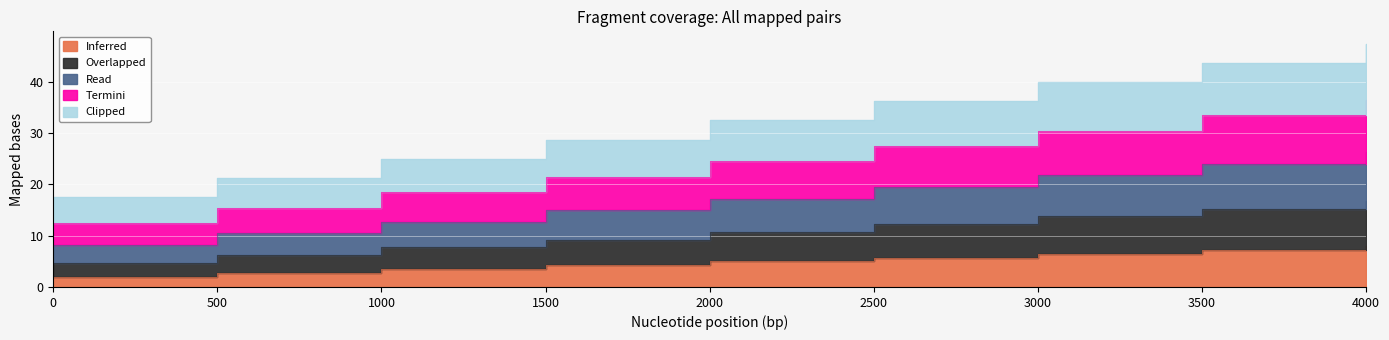

Where is Termini nearest to the value 24?

2000